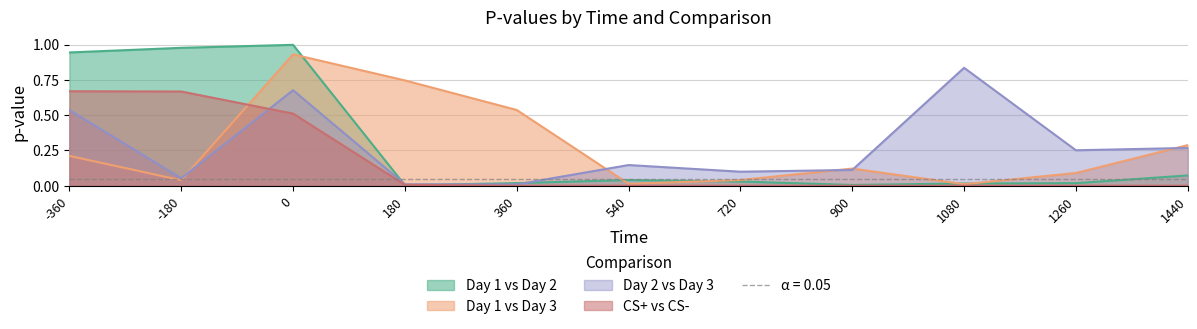

Reading left to right, transcribe all the data shown in this chart.

Day 1 vs Day 2: 0.9	1.0	1.0	0.0	0.0	0.0	0.0	0.0	0.0	0.0	0.1
Day 1 vs Day 3: 0.2	0.0	0.9	0.7	0.5	0.0	0.0	0.1	0.0	0.1	0.3
Day 2 vs Day 3: 0.5	0.1	0.7	0.0	0.0	0.1	0.1	0.1	0.8	0.3	0.3
CS+ vs CS-: 0.7	0.7	0.5	0.0	0.0	0.0	0.0	0.0	0.0	0.0	0.0